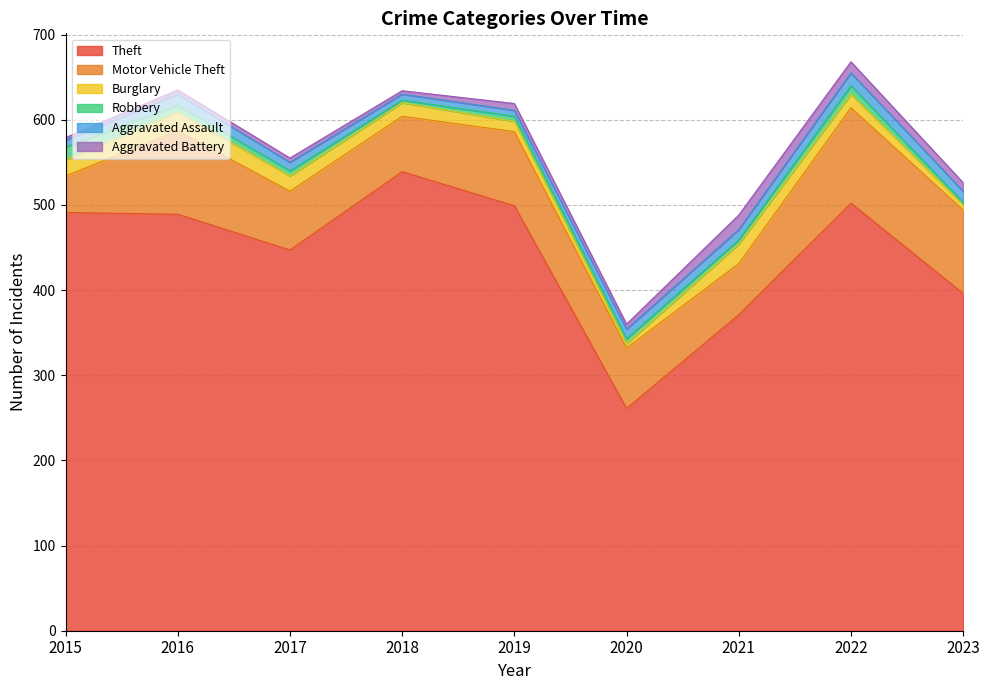

List the labels in order of Robbery value, largest first.

2015, 2022, 2016, 2017, 2019, 2020, 2021, 2018, 2023